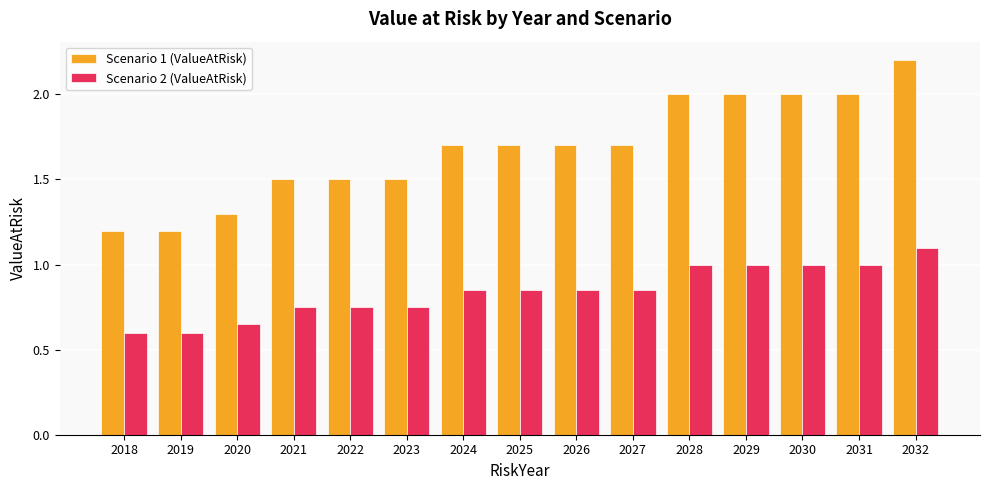

Is it true that Scenario 1 (ValueAtRisk) equals 2.0 at 2029?

True